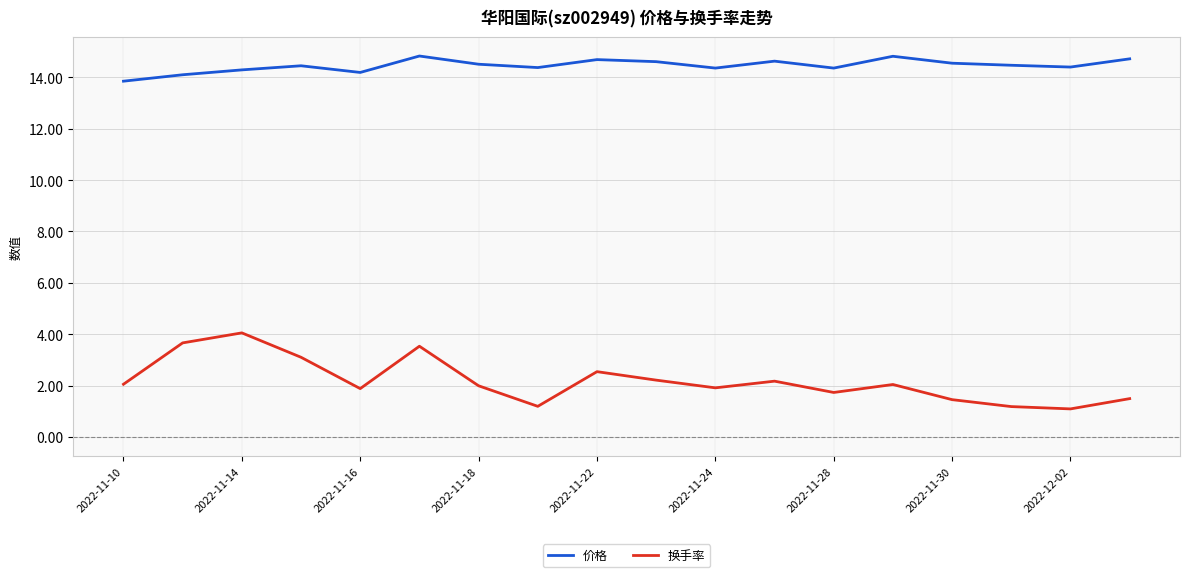

True or false: 换手率 and 价格 intersect in this chart.

False